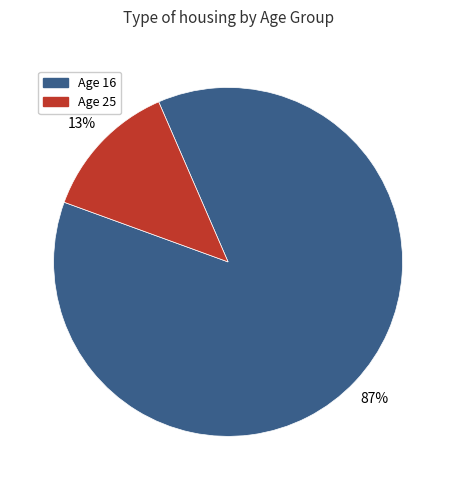

To the nearest percent, what is the difference between the largest and smallest slice percentages?

74%